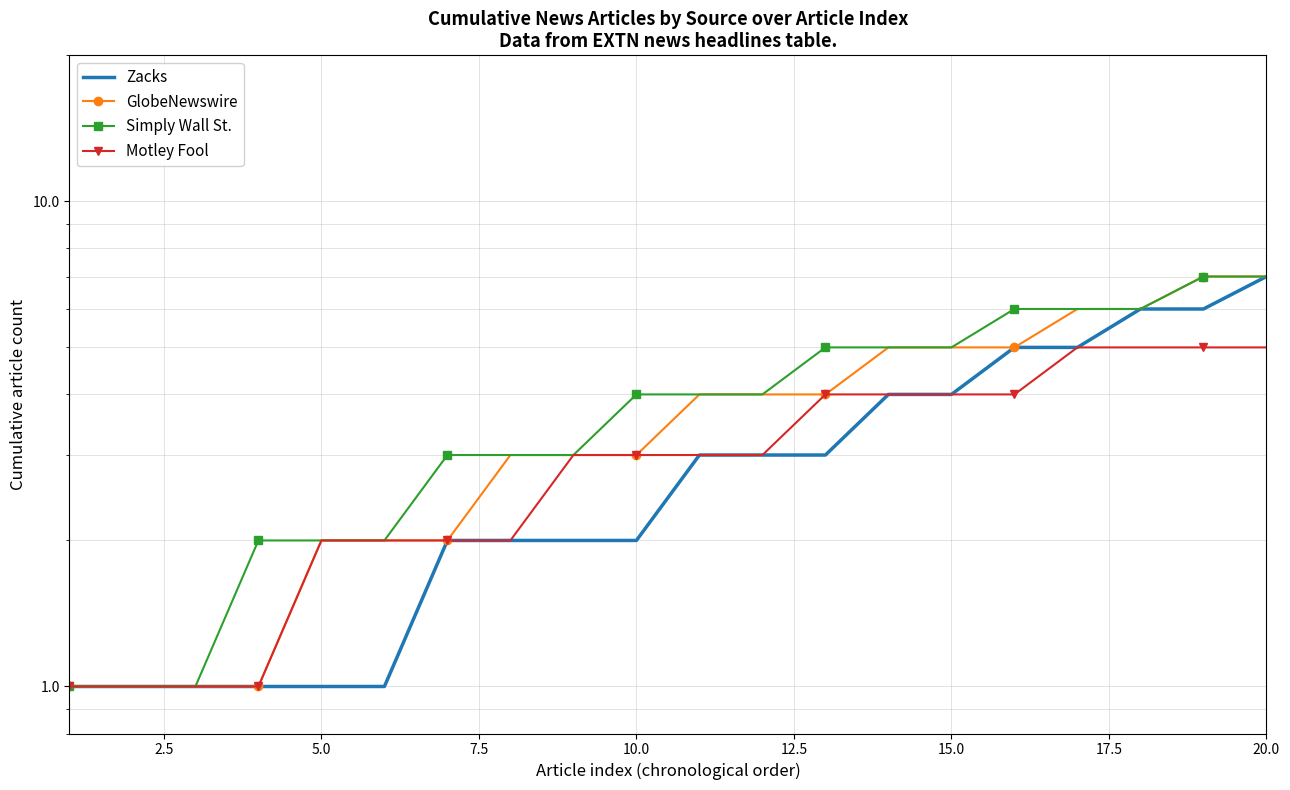

What are all the series names shown in the legend?

Zacks, GlobeNewswire, Simply Wall St., Motley Fool